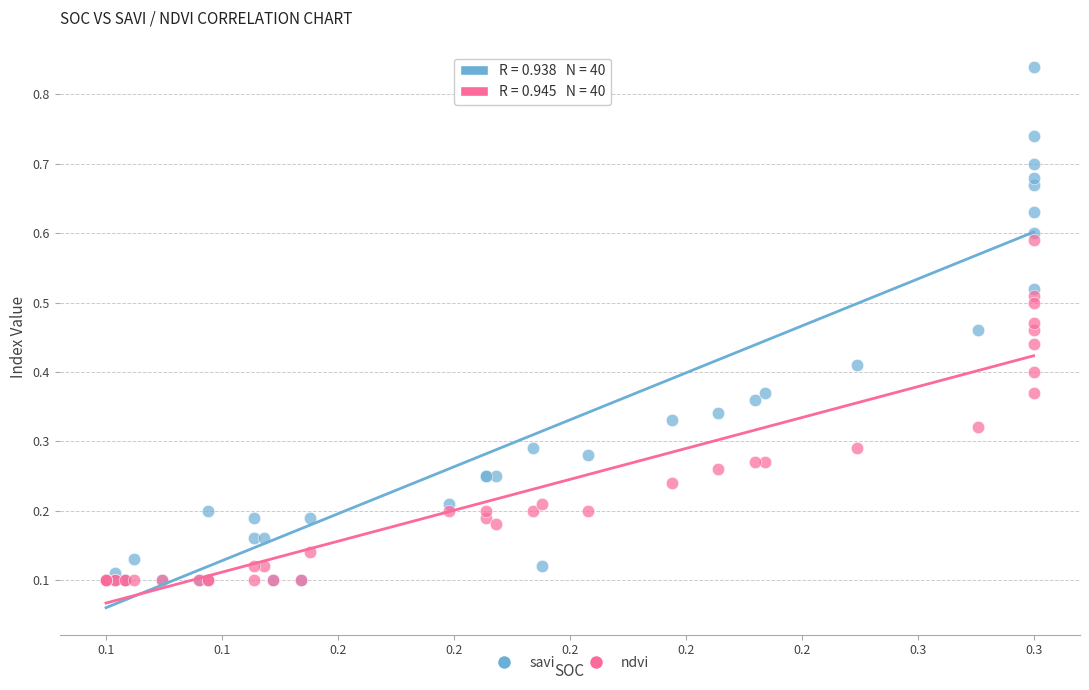

What are all the series names shown in the legend?

savi, ndvi